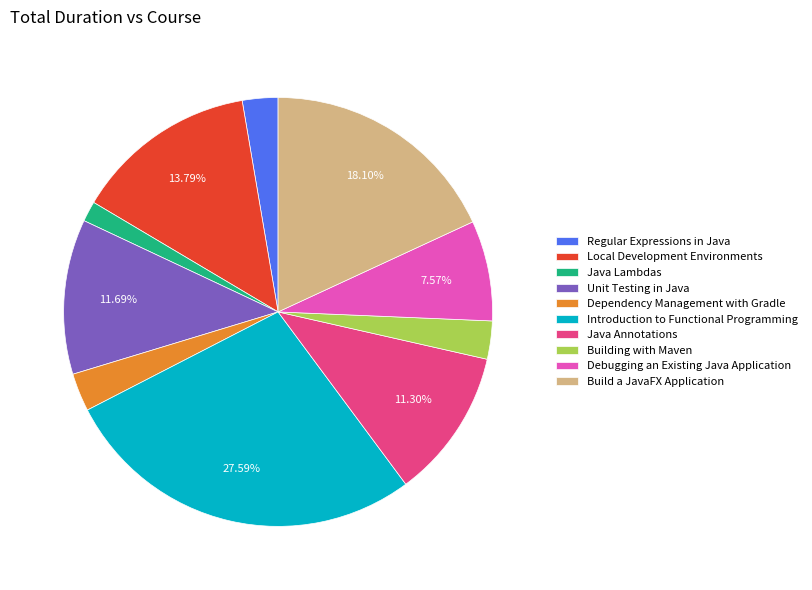

Between Dependency Management with Gradle and Local Development Environments, which is larger?

Local Development Environments